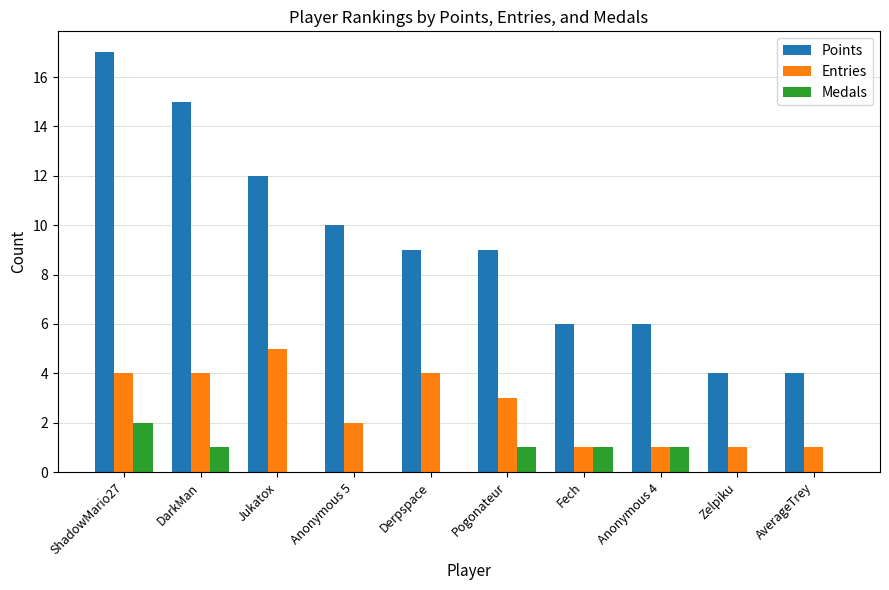

How many categories are shown in the chart?

10